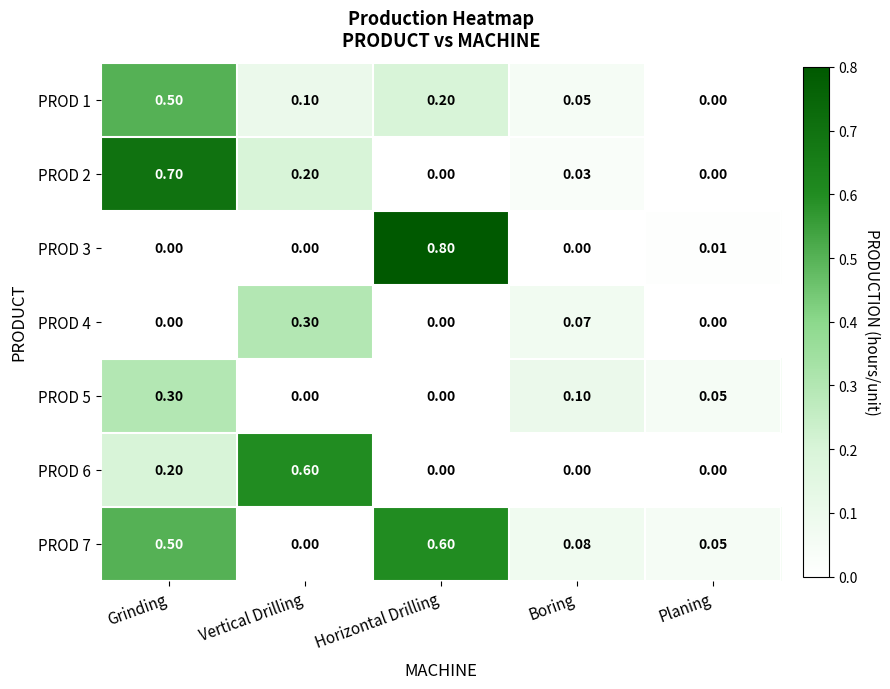

Which category has the highest value in the PROD 4 series?

Vertical Drilling